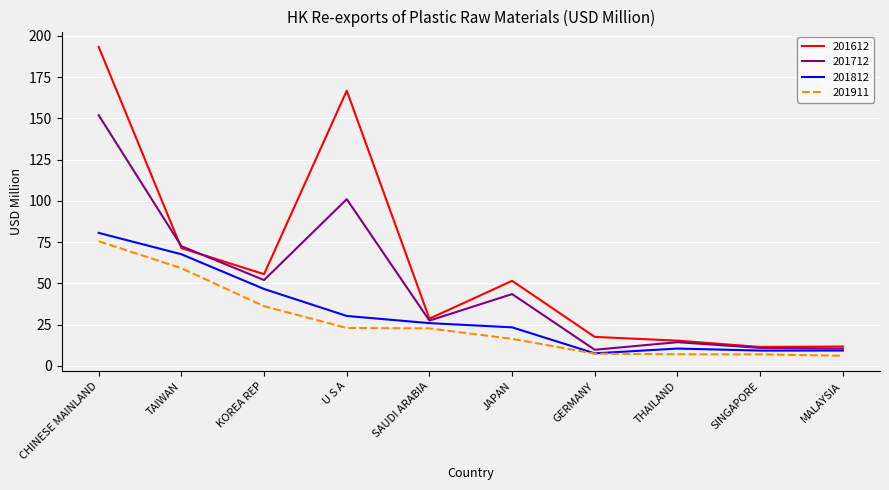

What is the smallest value displayed?

6.2